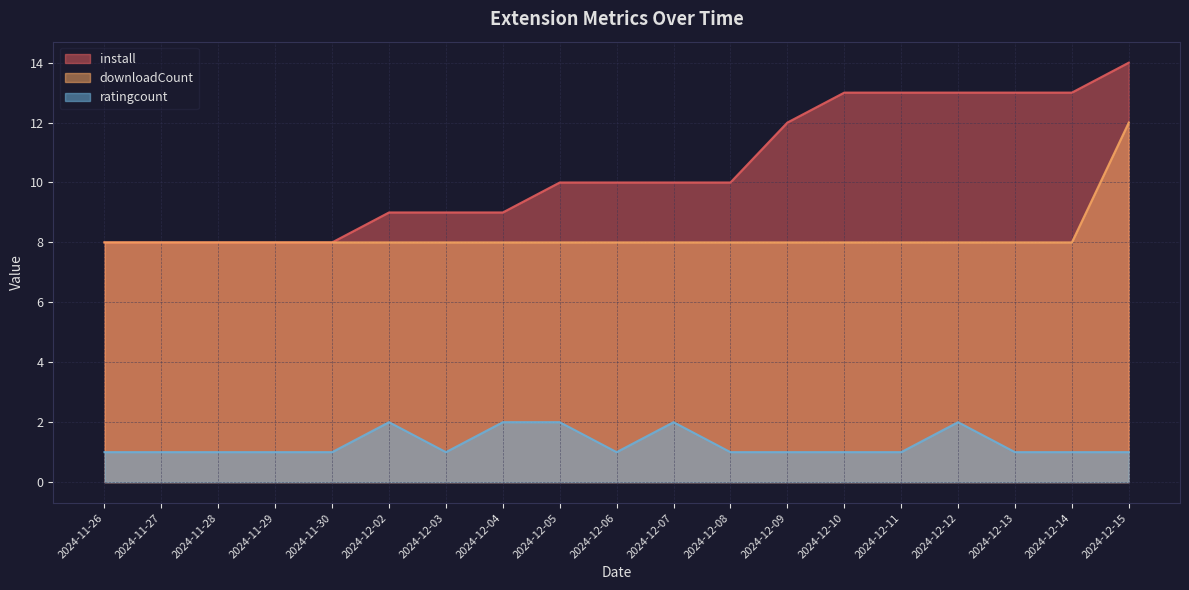

At which category is the sum across all series the highest?

2024-12-15